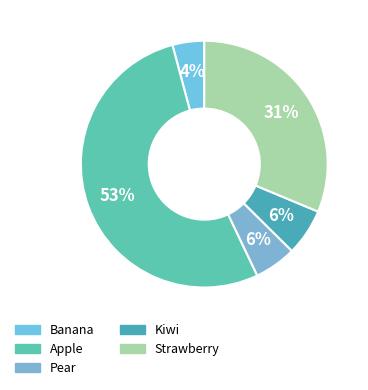

Which category has the biggest portion of the pie?

Apple